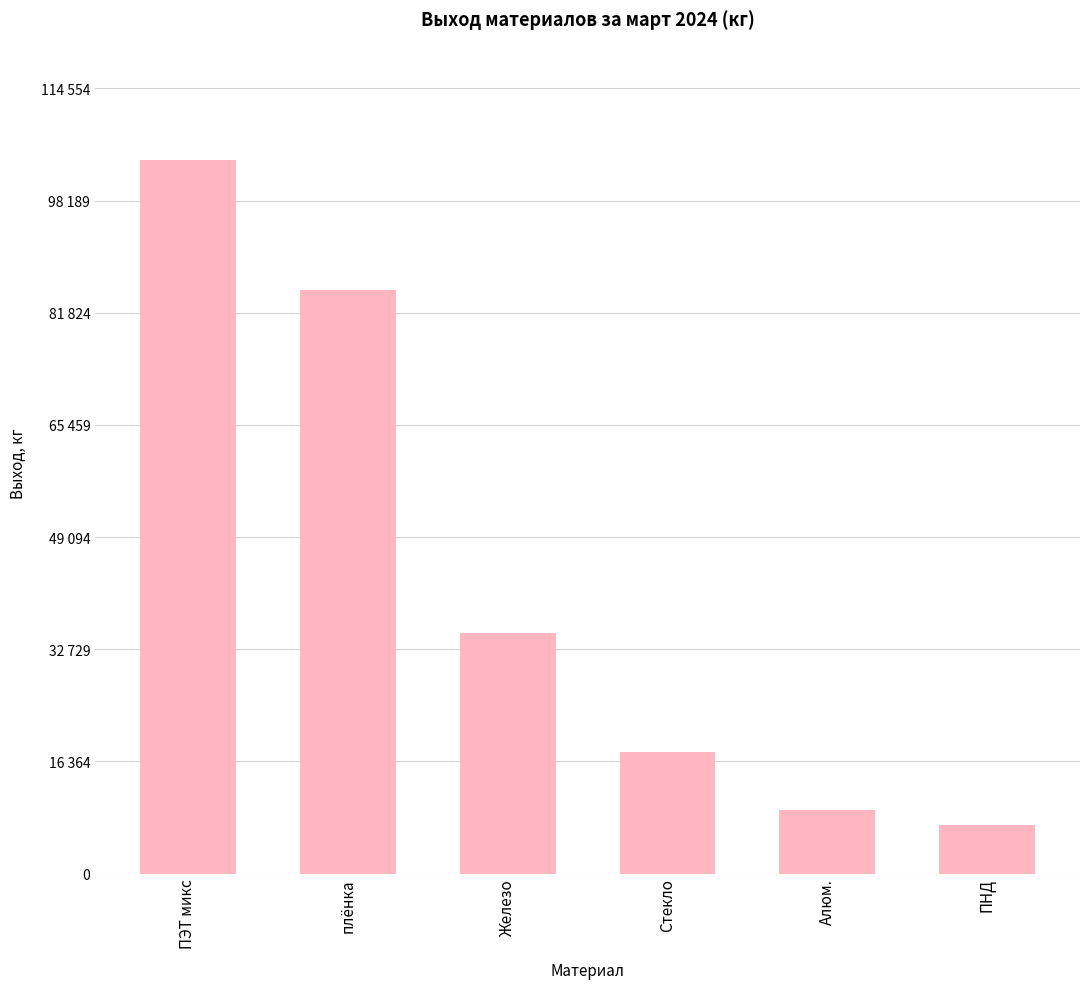

The value at ПЭТ микс is 104140. True or false?

True